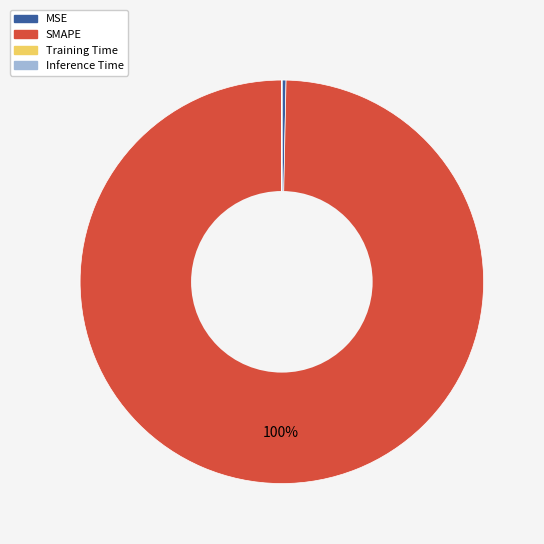

Is there a majority slice in this chart?

Yes